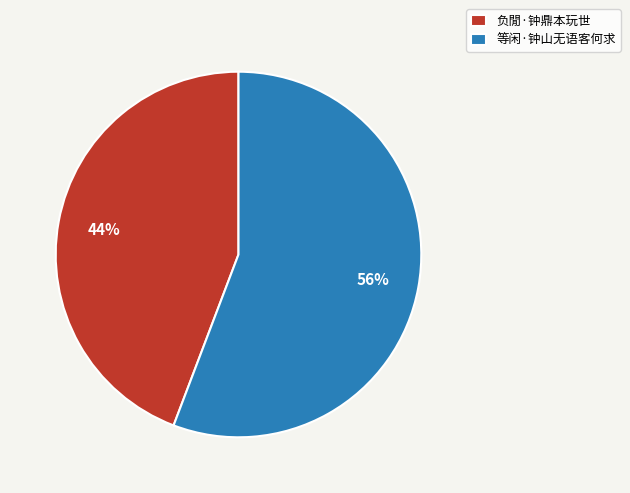

Combined, do 负閒·钟鼎本玩世 and 等闲·钟山无语客何求 account for over 50%?

Yes